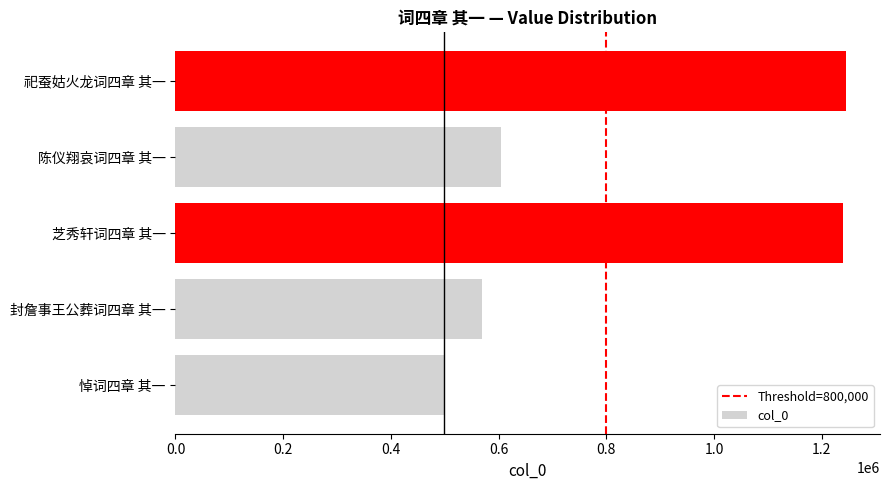

What is the difference between the maximum and second lowest values?

676408